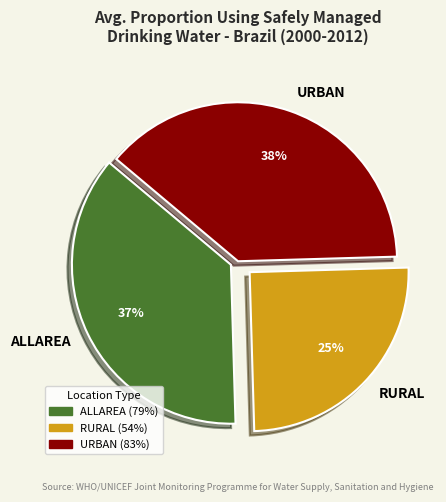

To the nearest percent, what is the combined percentage of RURAL and URBAN?

63%